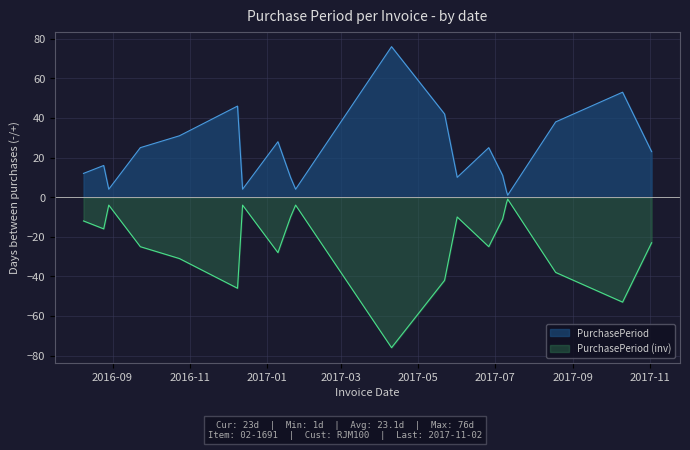

Reading left to right, transcribe all the data shown in this chart.

12	16	4	25	31	46	4	28	10	4	76	42	10	25	11	3	1	38	53	23